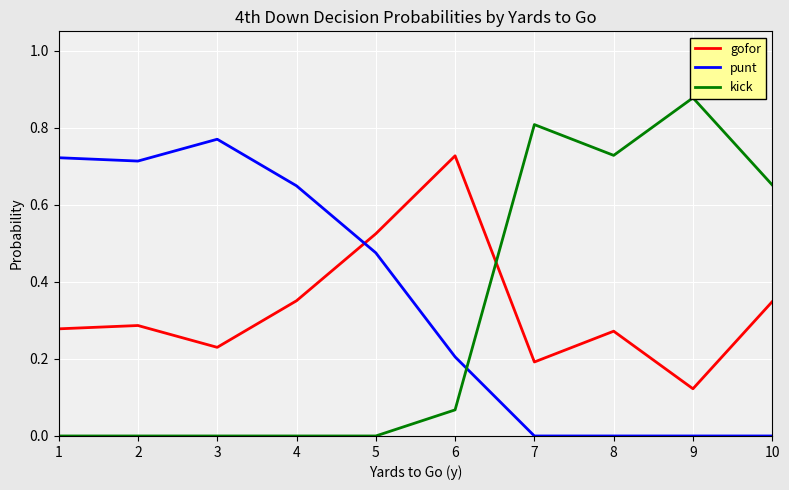

True or false: gofor has a value of 0.4 at 3.

False